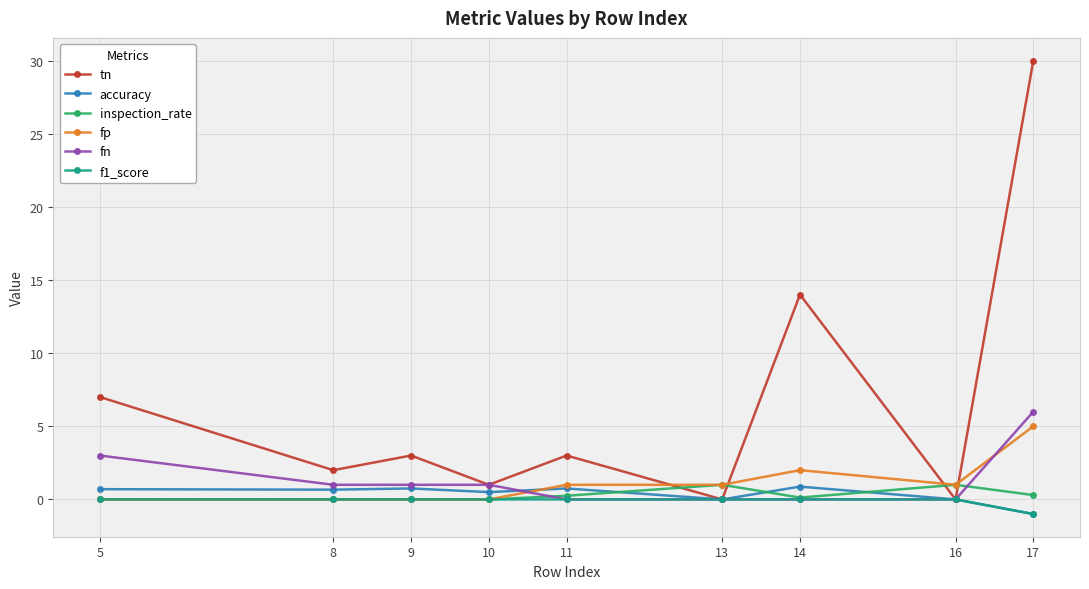

Count the number of categories in the chart.

9